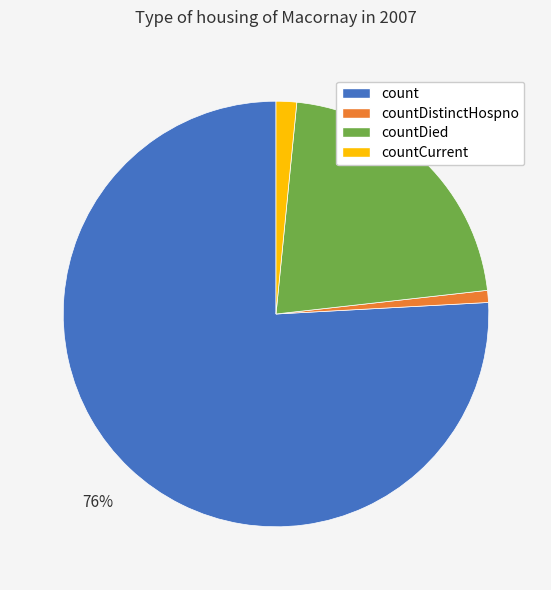

Combined, do countCurrent and count account for over 50%?

Yes